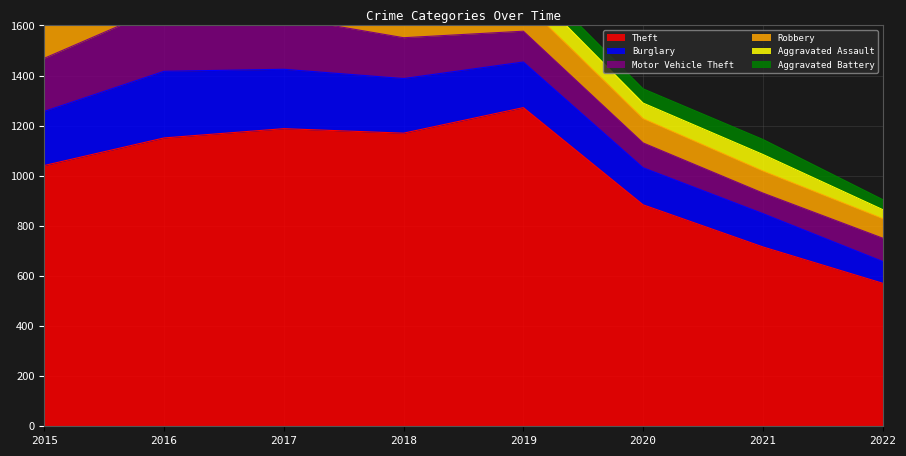

What is the value of the Motor Vehicle Theft point at the 8th from the left?

93